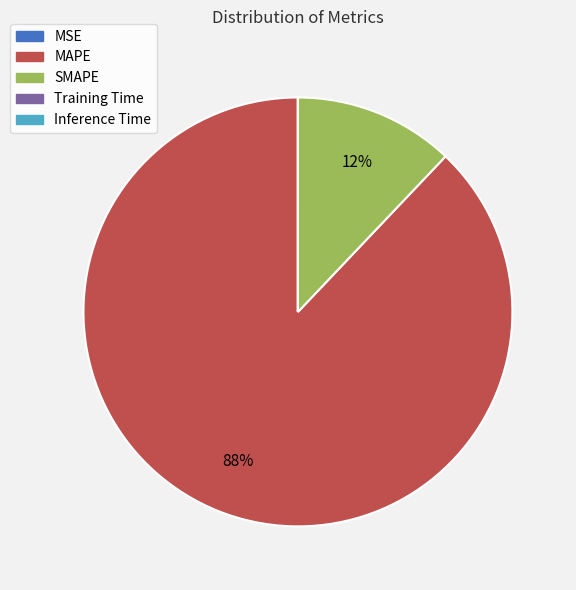

Which category accounts for the majority?

MAPE